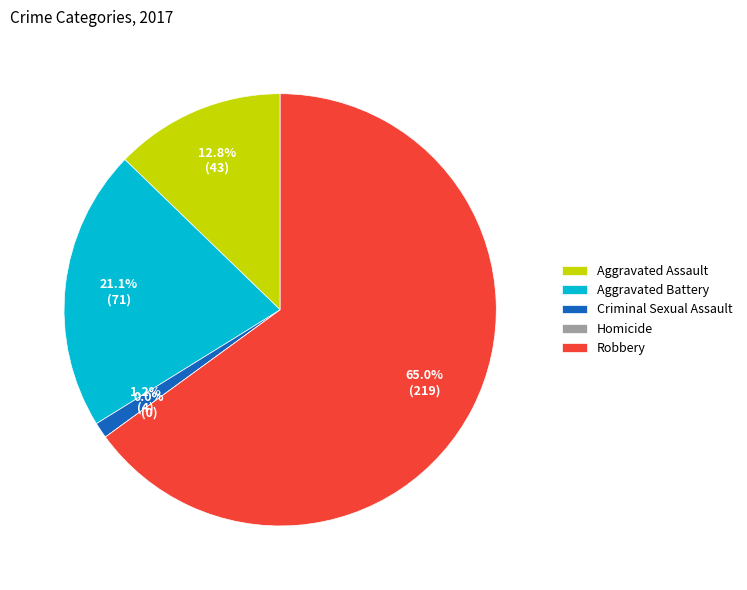

Which has a higher value, Criminal Sexual Assault or Aggravated Battery?

Aggravated Battery